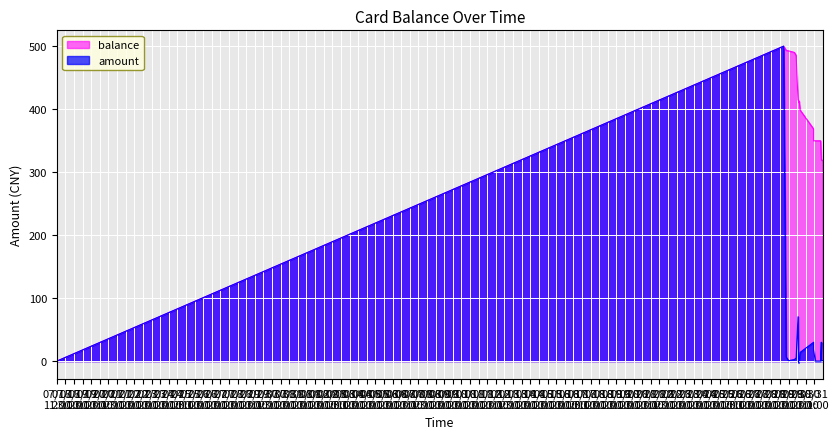

What is the label of the 2nd point from the left?

2014/08/29 16:08:34